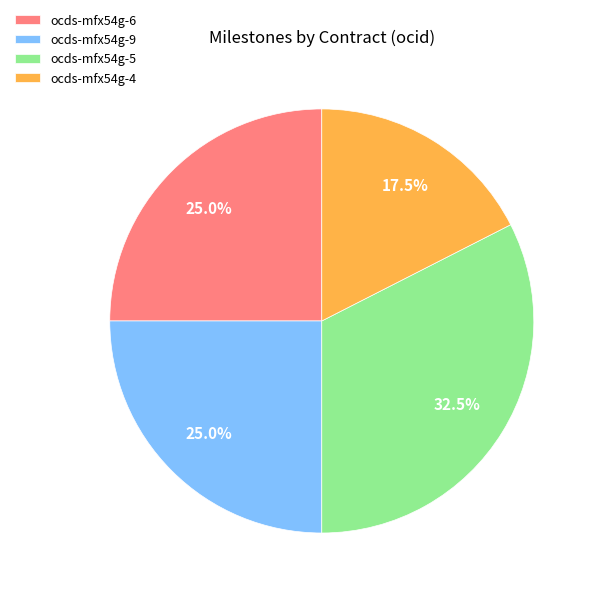

Count the number of slices in the pie.

4